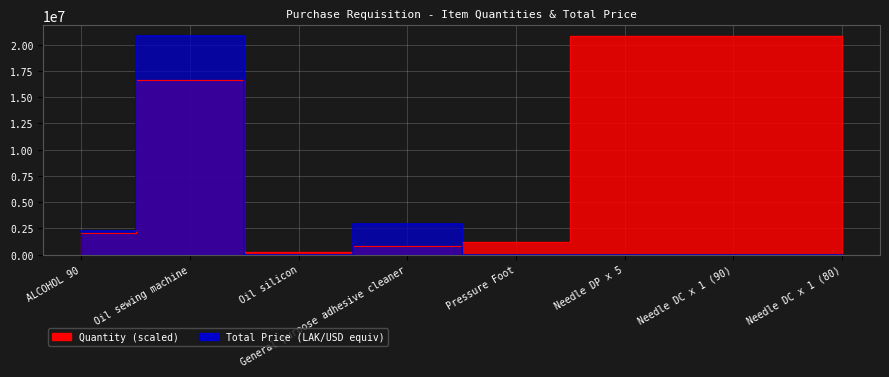

Reading right to left, what are all the values shown in this chart?

Quantity: Needle DC x 1 (80)=20800000.0	Needle DC x 1 (90)=20800000.0	Needle DP x 5=20800000.0	Pressure Foot=1248000.0	General purpose adhesive cleaner=832000.0	Oil silicon=208000.0	Oil sewing machine=16640000.0	ALCOHOL 90=2080000.0
Total Price (USD equiv): Needle DC x 1 (80)=80.0	Needle DC x 1 (90)=80.0	Needle DP x 5=130.0	Pressure Foot=66.3	General purpose adhesive cleaner=2960000.0	Oil silicon=0.0	Oil sewing machine=20800000.0	ALCOHOL 90=2250000.0